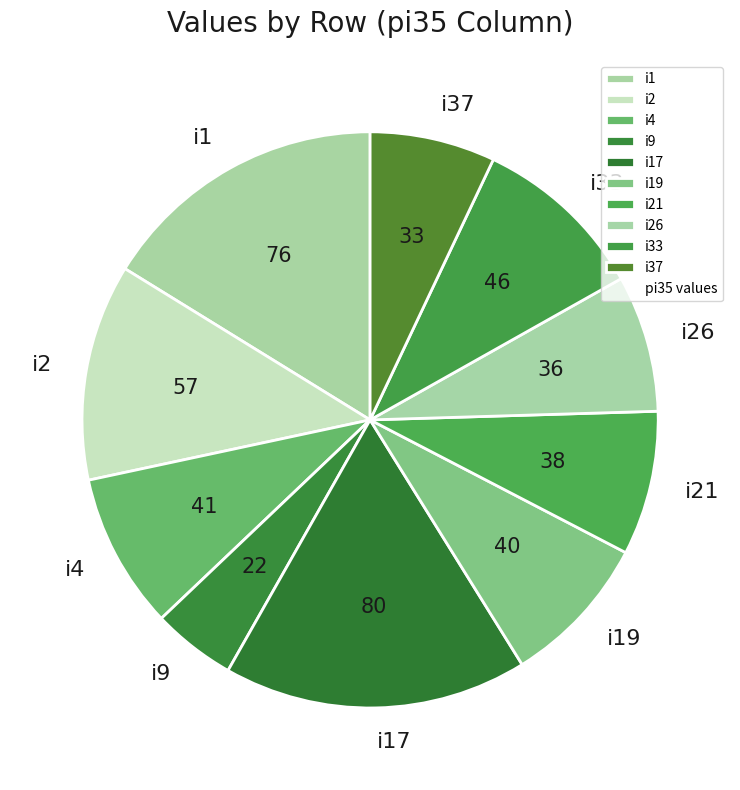

What is the ratio of the value at i1 to the value at i19?

1.9